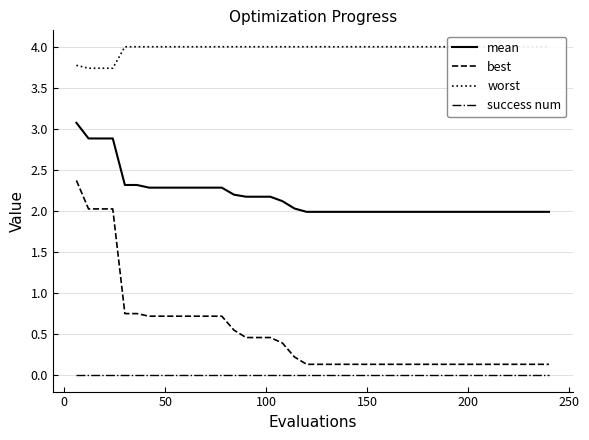

Count the number of data series in this chart.

4